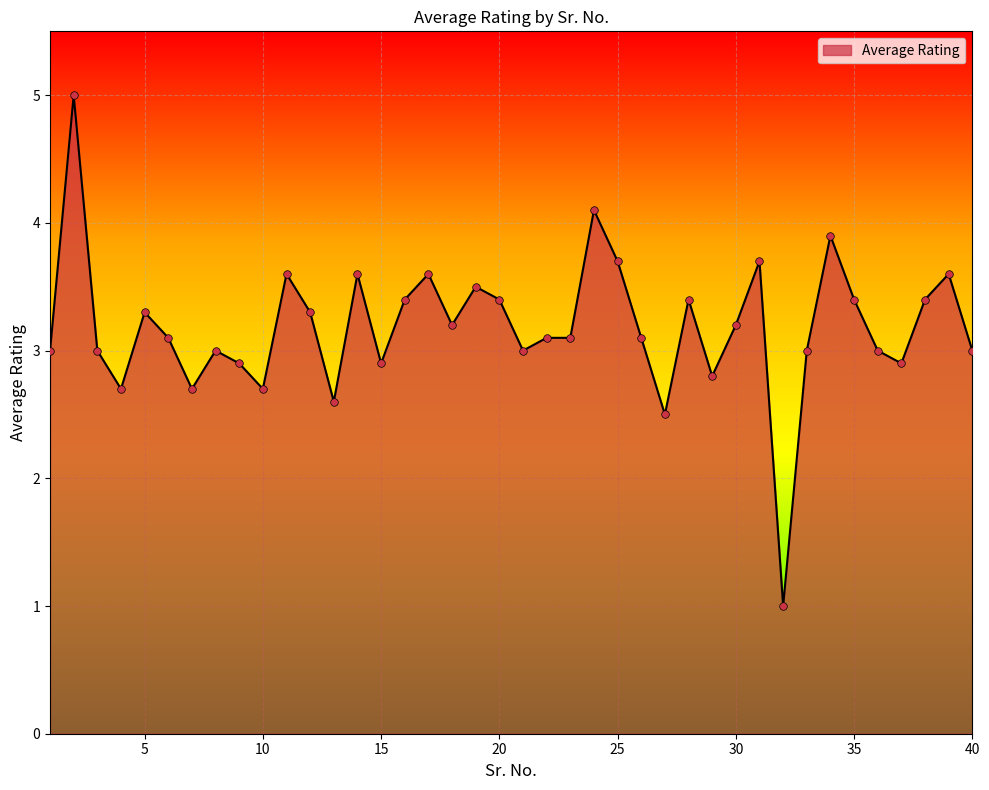

What is the smallest value displayed?

1.0